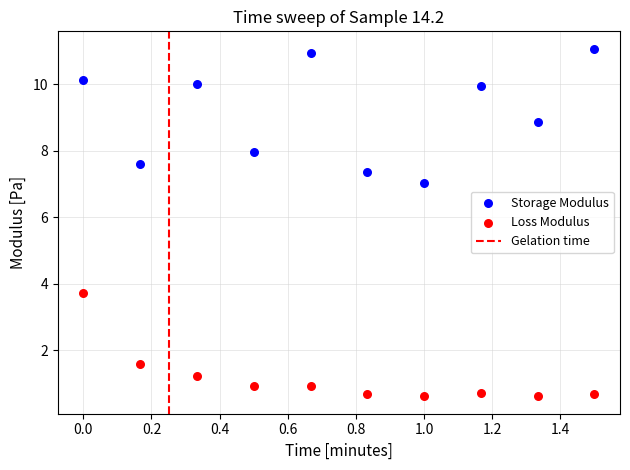

Across all data points, what is the range of X values (max minus min)?

1.5